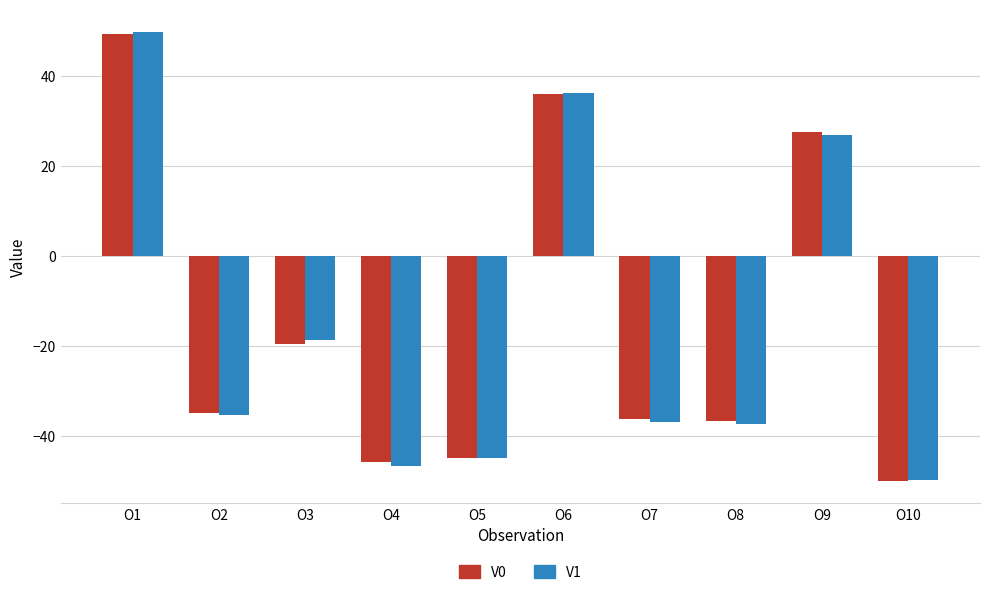

How many bars are there in total?

20